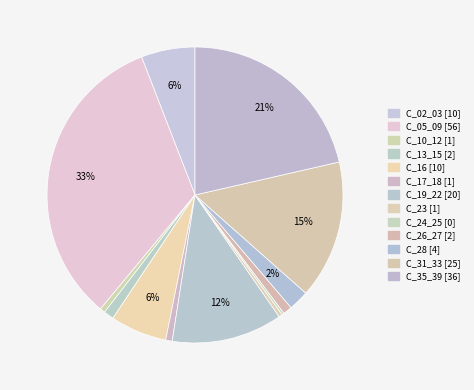

Does any single category account for the majority?

No